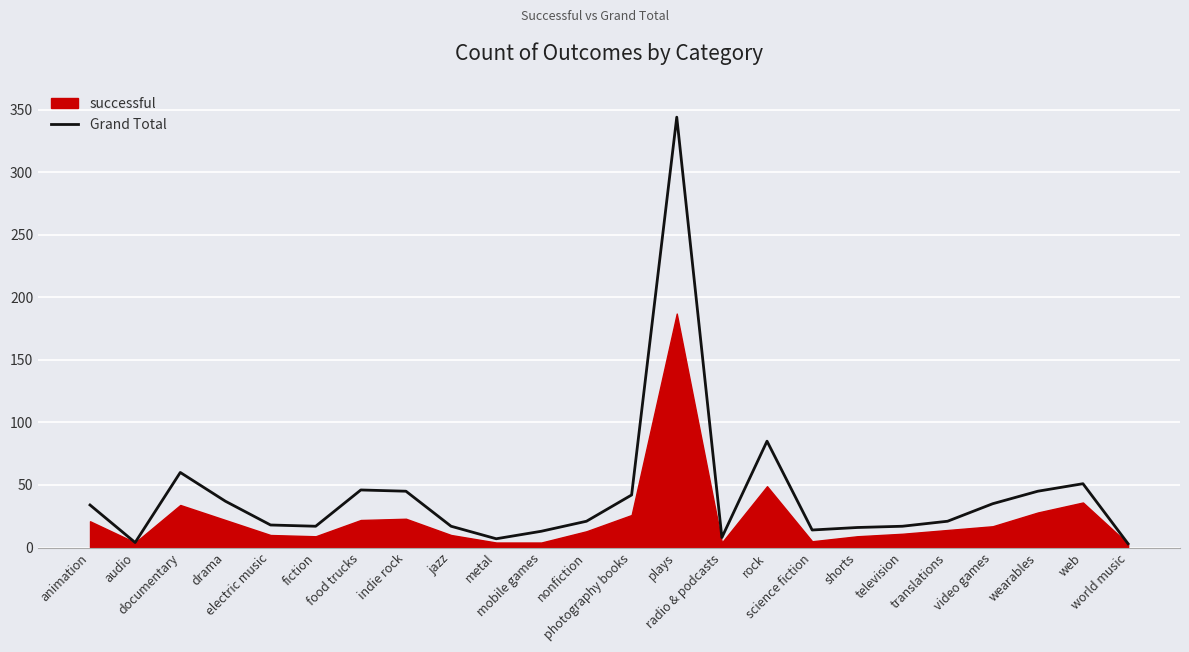

Reading right to left, extract all data points from this chart.

world music=3	web=51	wearables=45	video games=35	translations=21	television=17	shorts=16	science fiction=14	rock=85	radio & podcasts=8	plays=344	photography books=42	nonfiction=21	mobile games=13	metal=7	jazz=17	indie rock=45	food trucks=46	fiction=17	electric music=18	drama=37	documentary=60	audio=4	animation=34